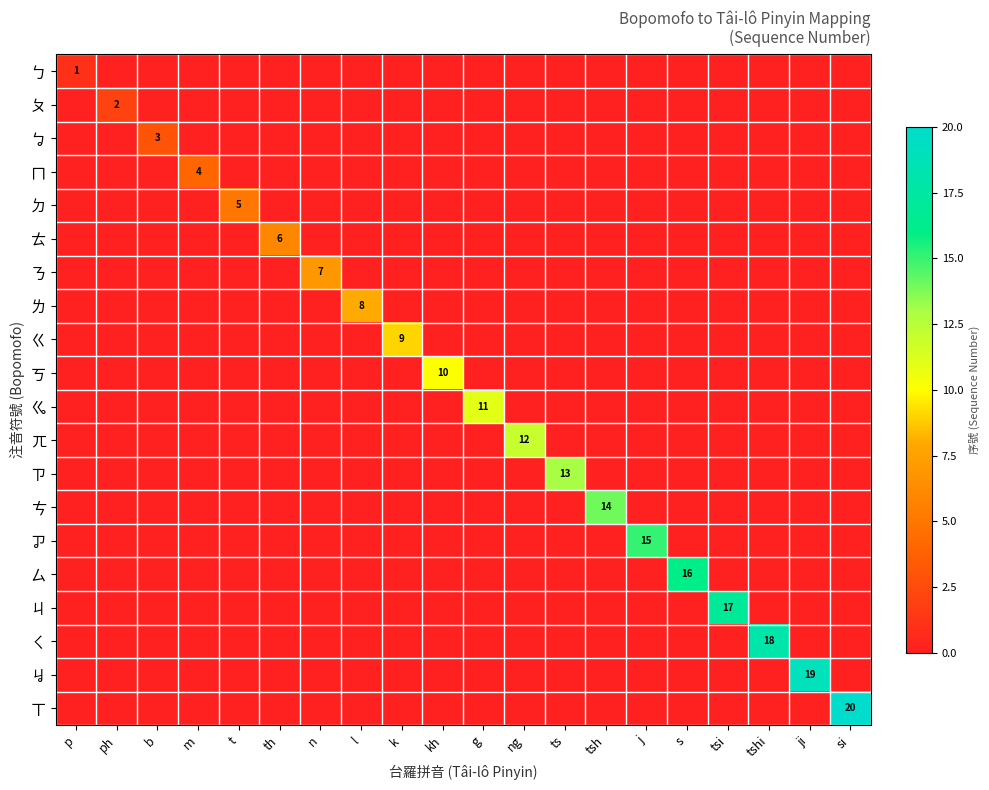

At which category does the chart reach its peak across all series?

si